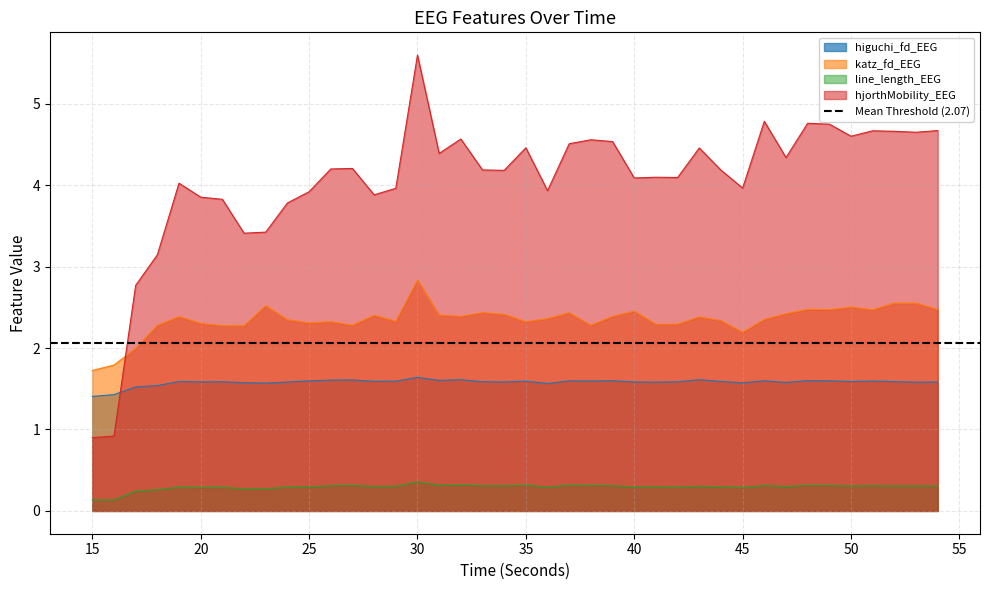

How many interior local valleys does the line_length_EEG series have?

12